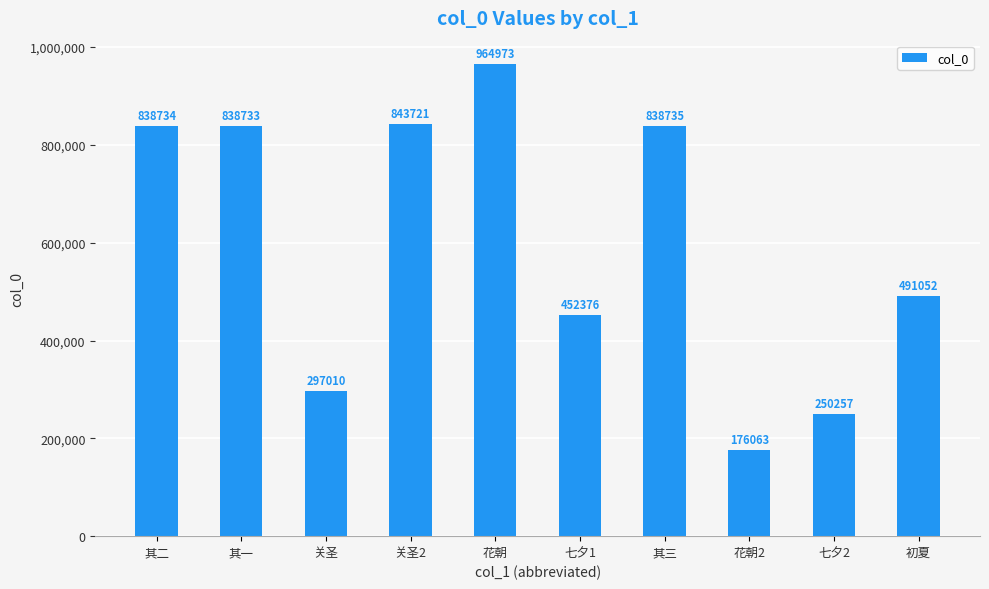

The value at 七夕1 is 761401. True or false?

False